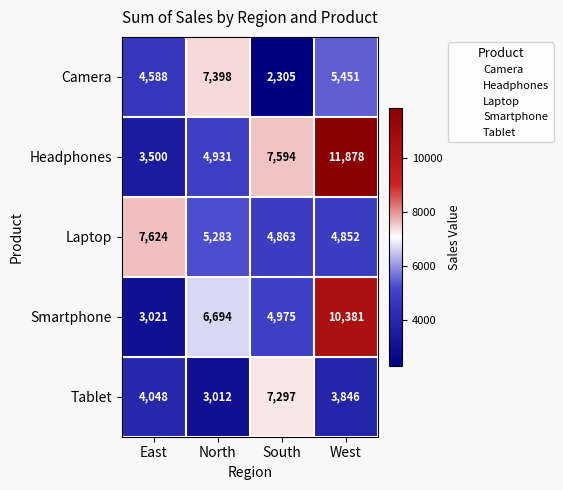

At South, list the series in order from smallest to largest.

Camera, Laptop, Smartphone, Tablet, Headphones